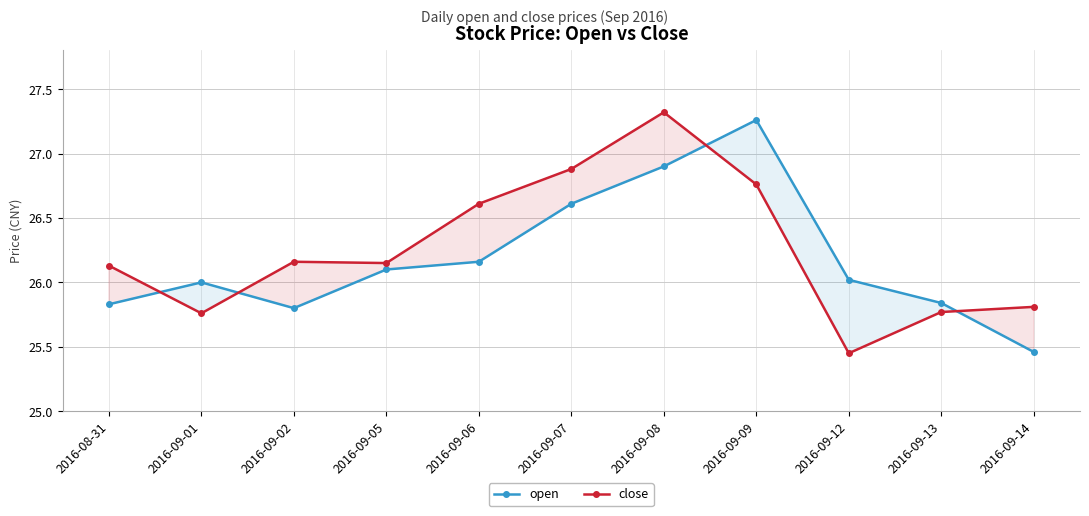

What position from the left is 2016-09-09?

8